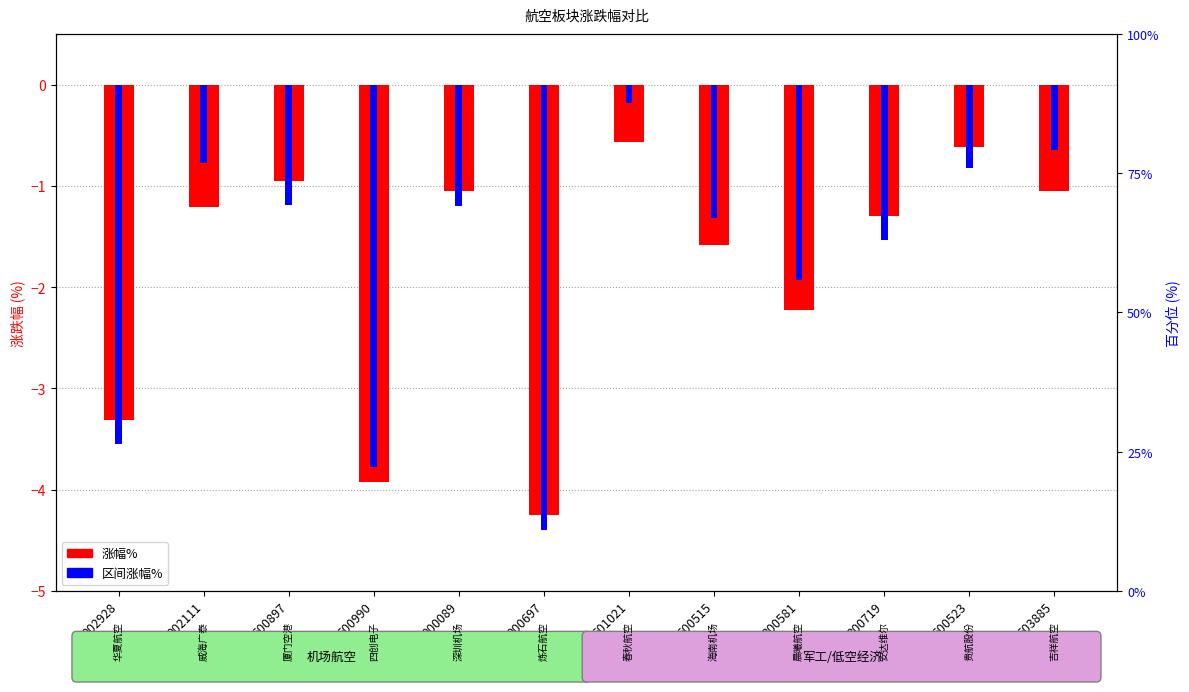

What is the sum of the 区间涨幅% values at 603885 and 000089?

-1.9